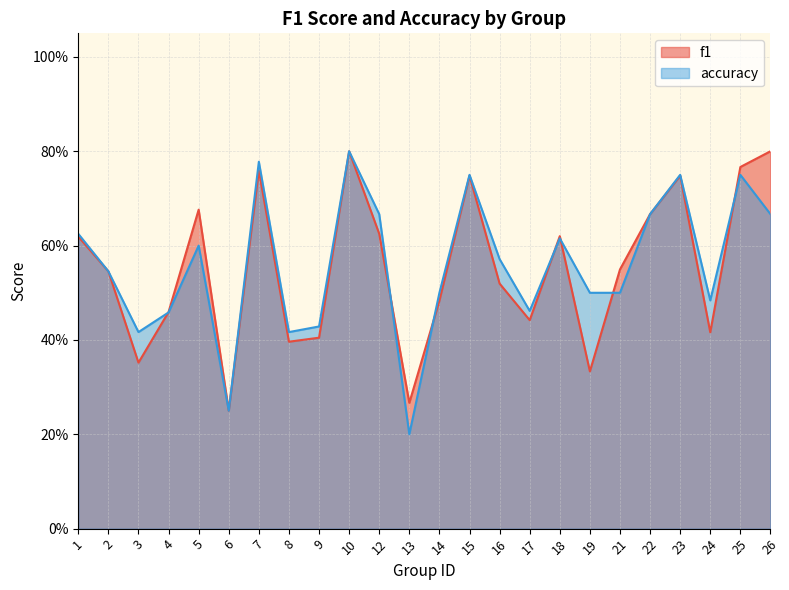

What is the minimum value shown in the chart?

0.2